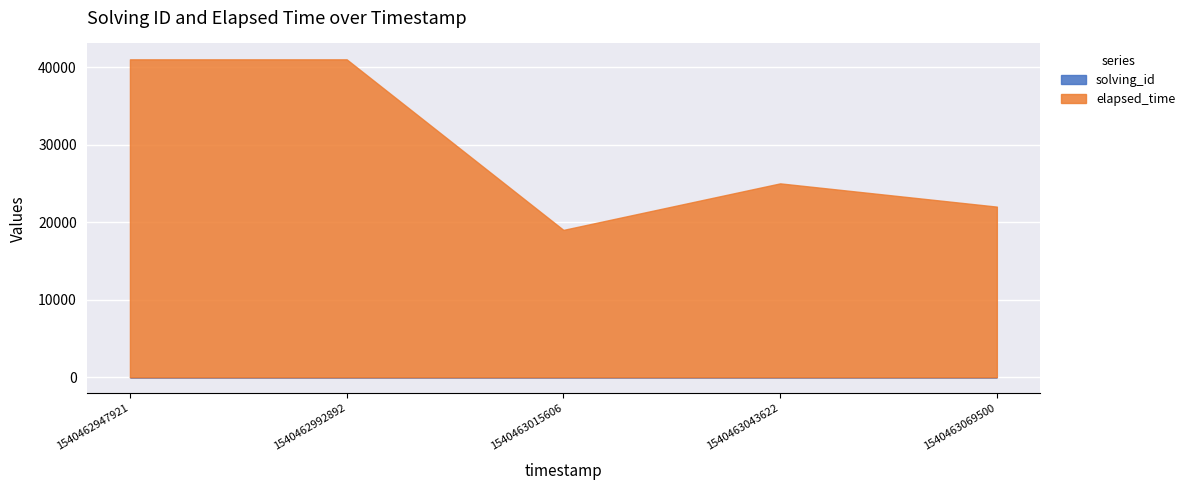

Reading left to right, extract all data points from this chart.

solving_id: 1	2	3	4	5
elapsed_time: 41000	41000	19000	25000	22000